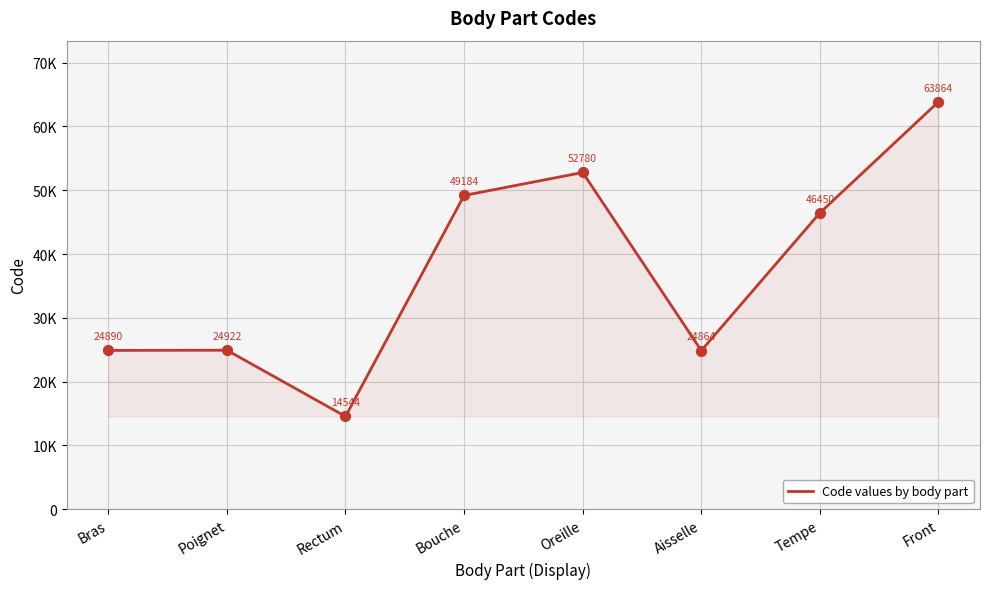

What is the change in value from Bouche to Aisselle?

-24320